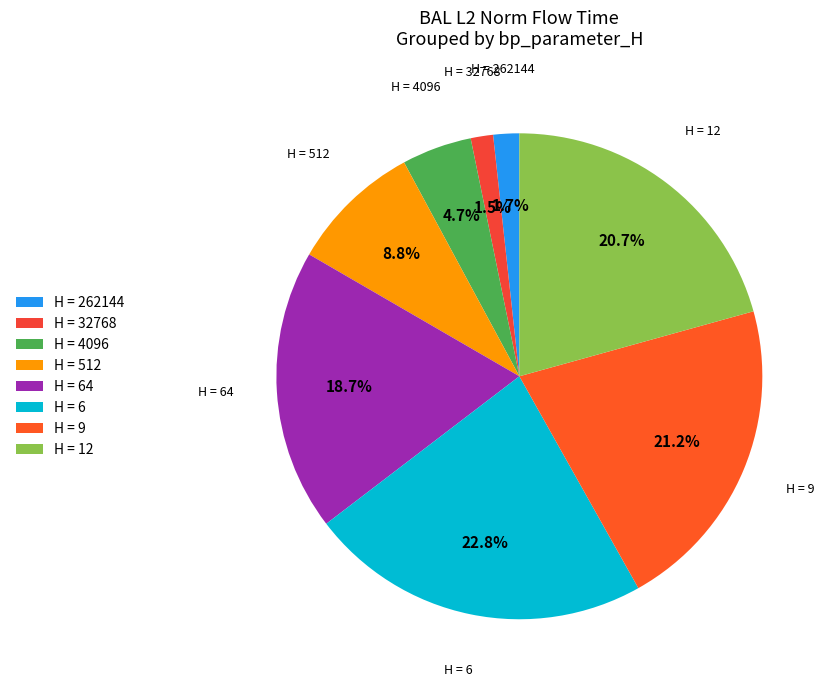

Which category has the biggest portion of the pie?

H = 6